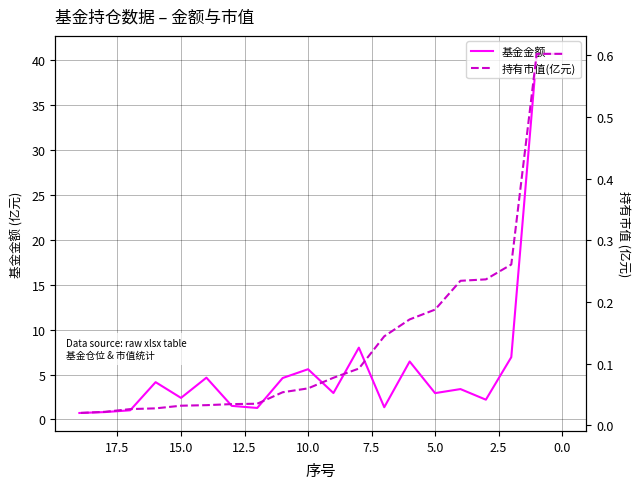

Rank the series by their maximum value, from lowest to highest.

持有市值(亿元), 基金金额